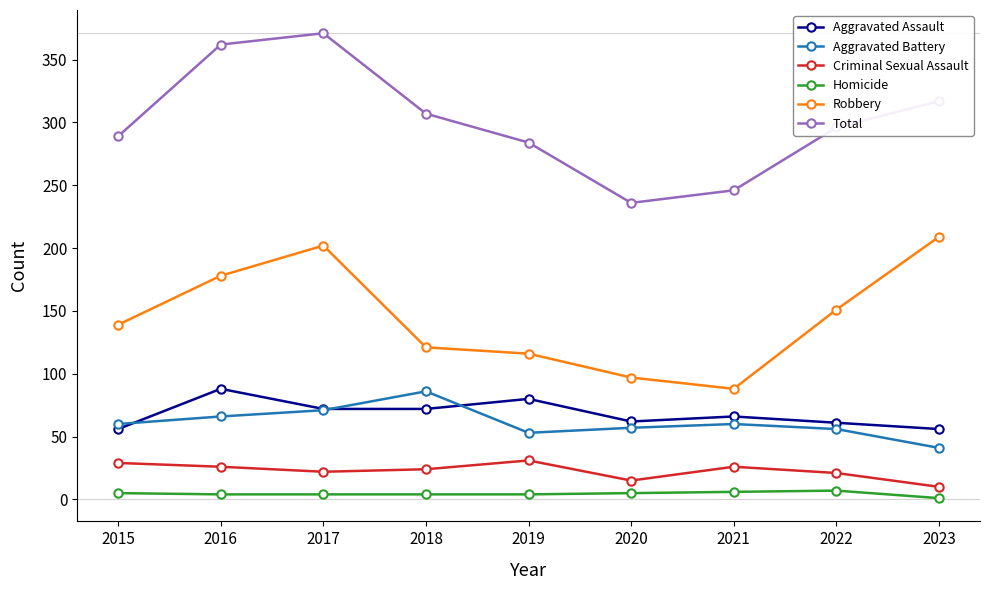

At 2021, list the series in order from largest to smallest.

Total, Robbery, Aggravated Assault, Aggravated Battery, Criminal Sexual Assault, Homicide